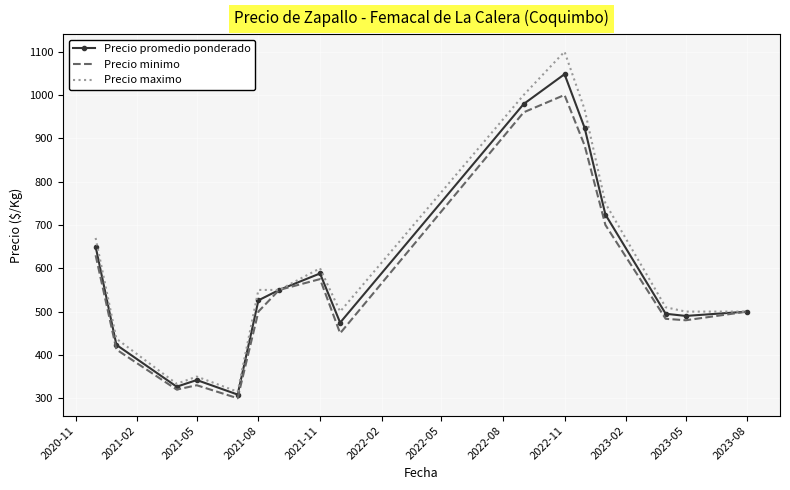

List the series in order of their peak value, highest first.

Precio maximo, Precio promedio ponderado, Precio minimo